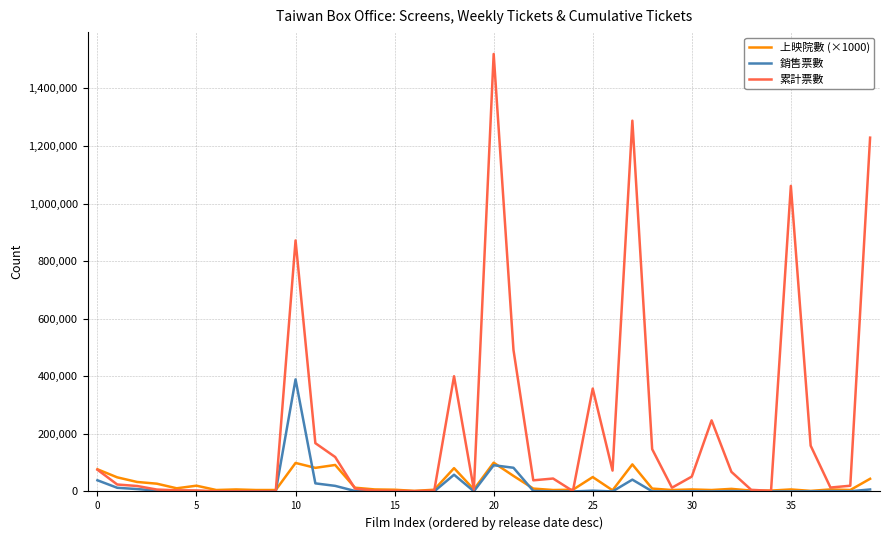

Which series has the largest total across all categories?

累計票數